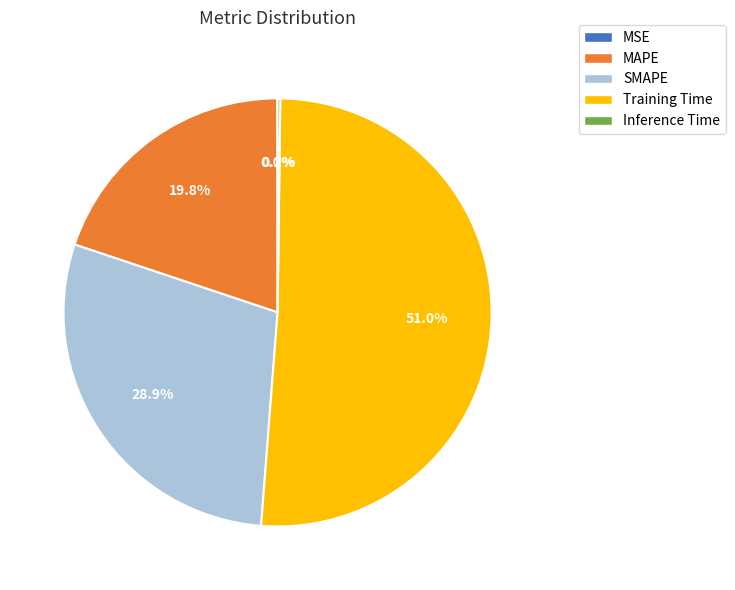

Which slice is the largest?

Training Time